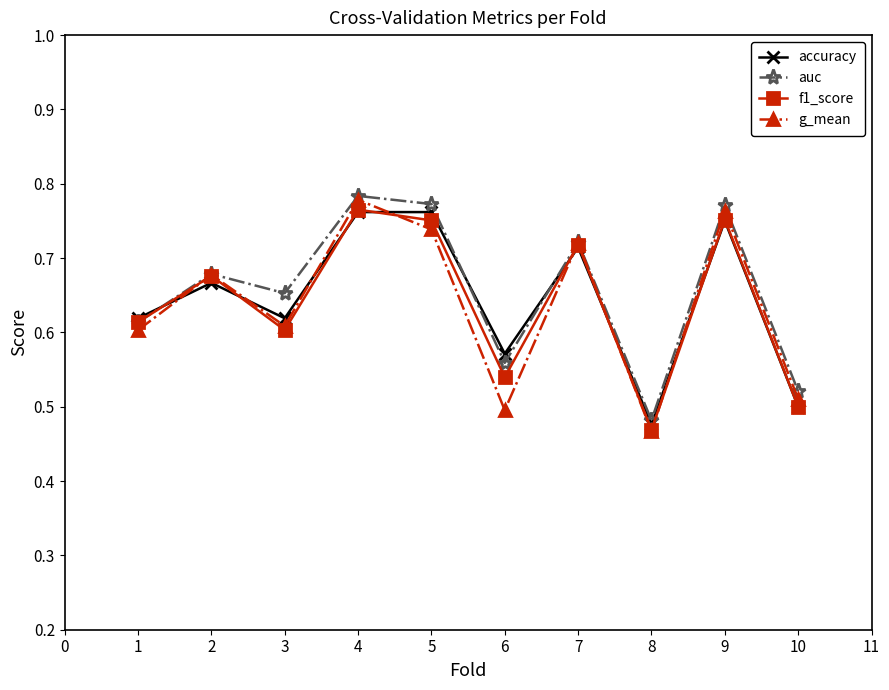

Which series has the largest total across all categories?

auc